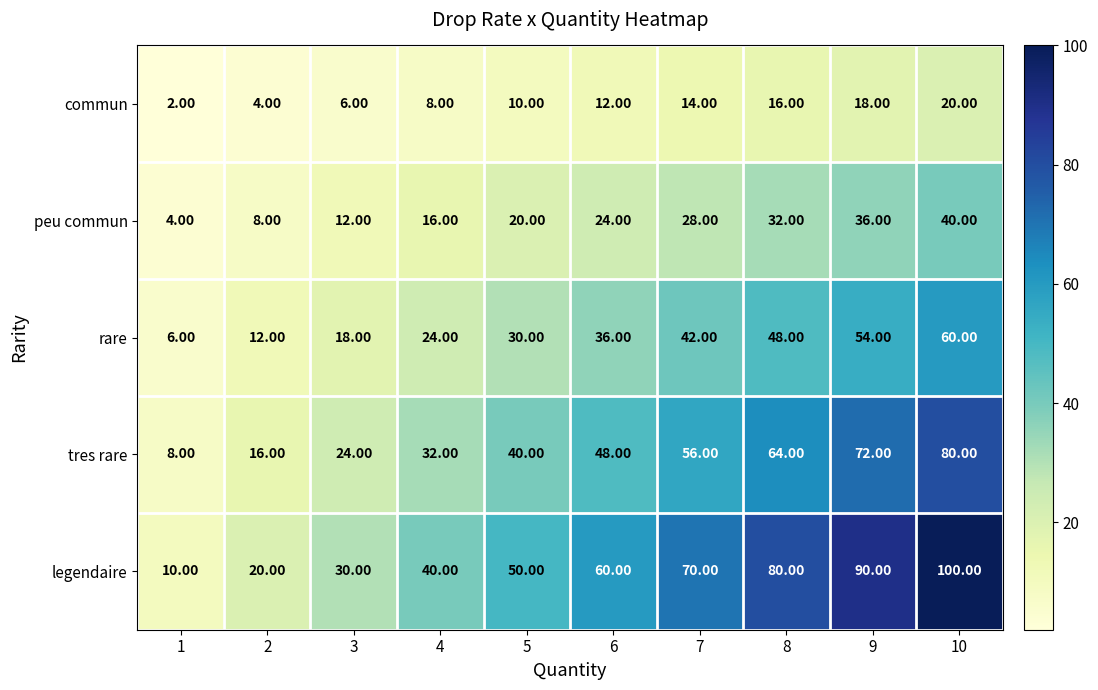

Is the value of rare at 4 greater than the value of peu commun at 9?

No